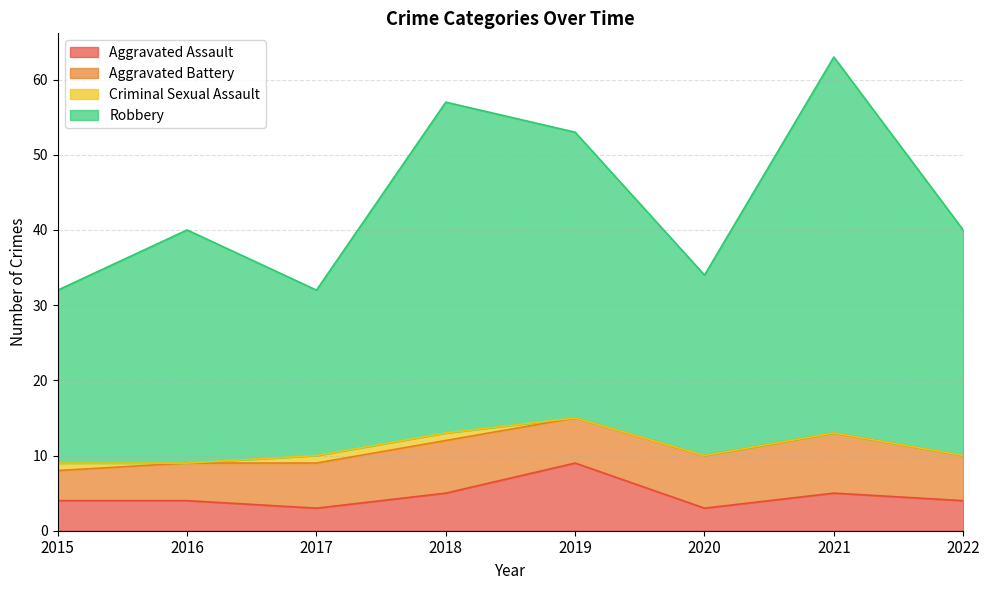

In Robbery, how many points are lower than both neighbors (excluding endpoints)?

2